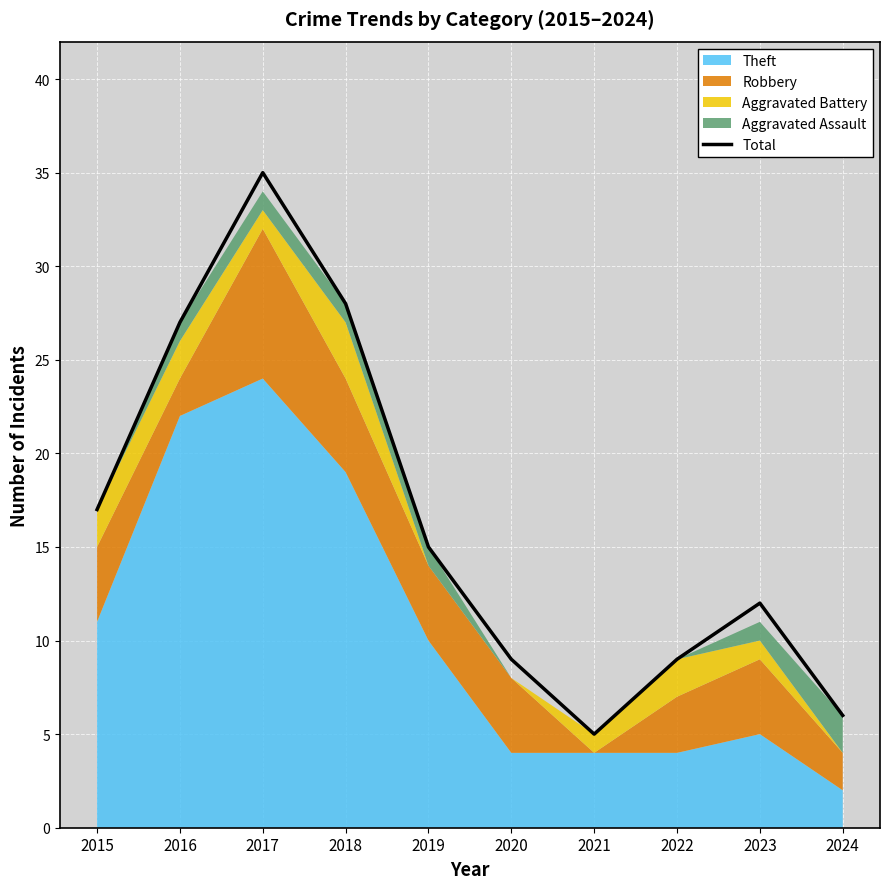

How many interior local peaks (higher than both neighbors) does the data have?

2